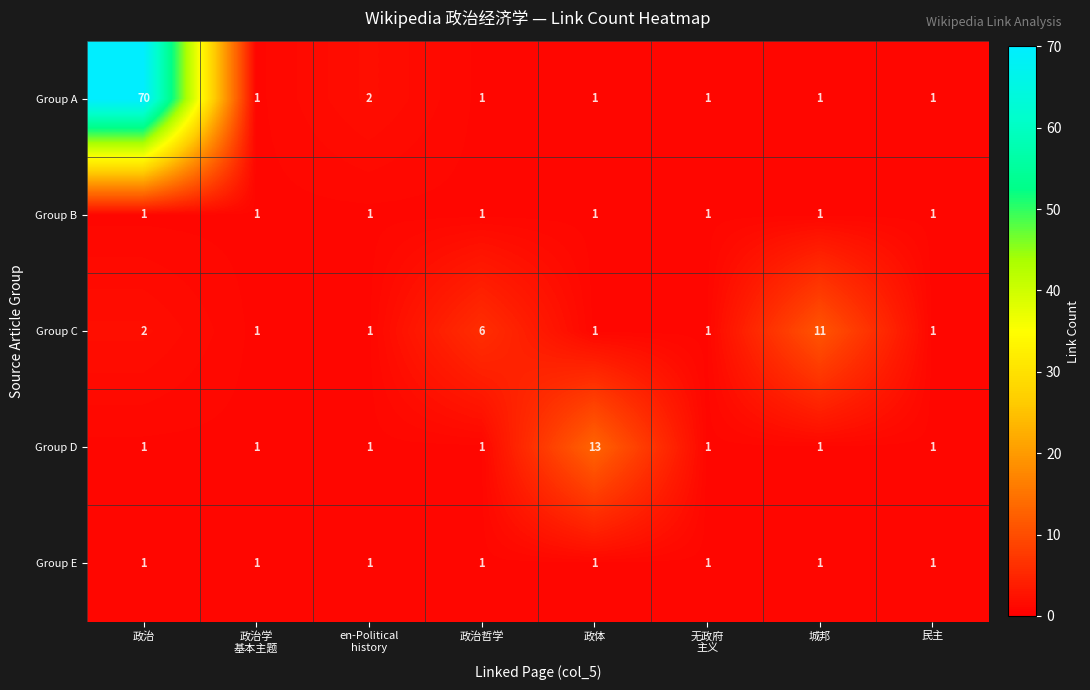

Between 政治学
基本主题 and 政体, which series saw the biggest shift?

Group D